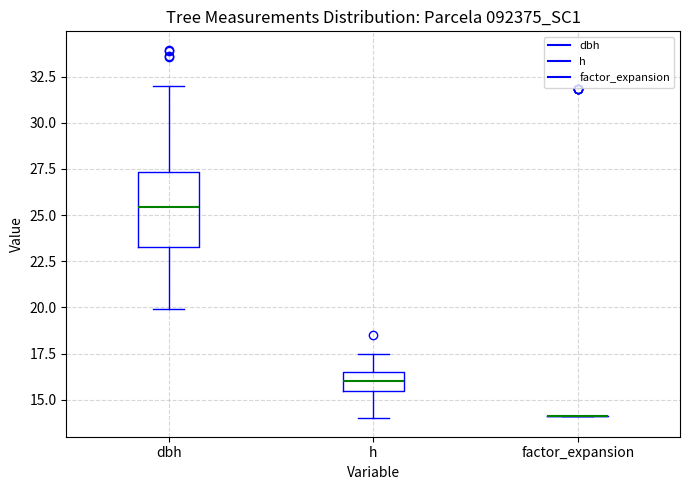

Reading left to right, read every box against the y-axis: the position of its median line, the range the box covers, and the ends of its whiskers. The values are not printed on the chart, so give them approximately, as read against the axis.

dbh: median 25.5, box 23.5 to 27.5, whiskers 20.0 to 32.0
h: median 16.0, box 15.5 to 16.5, whiskers 14.0 to 17.5
factor_expansion: box collapsed to a line at 14.0, whiskers 14.0 to 14.0